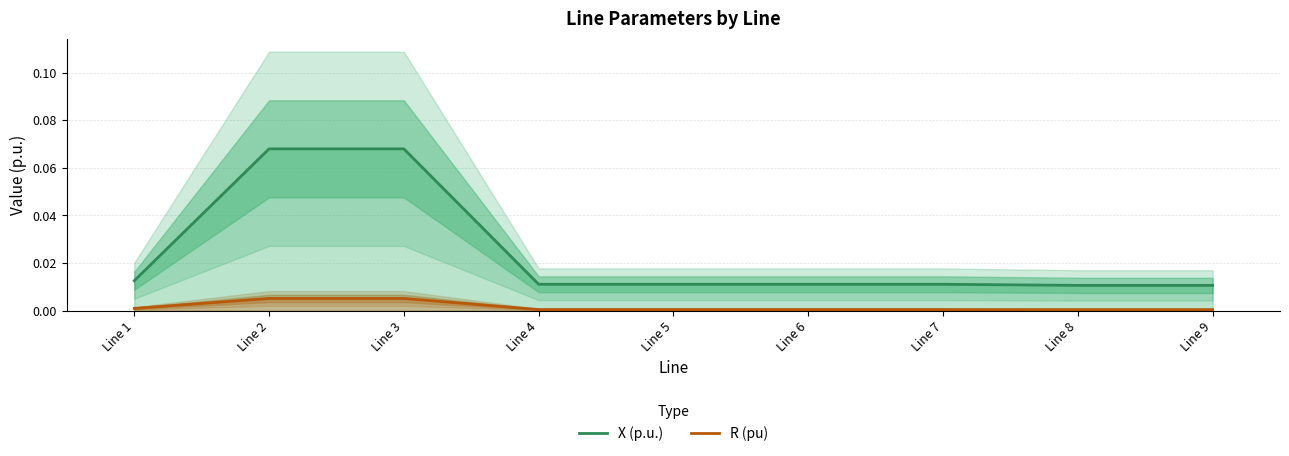

True or false: R (pu) has more than 0 points higher than both neighbors.

False